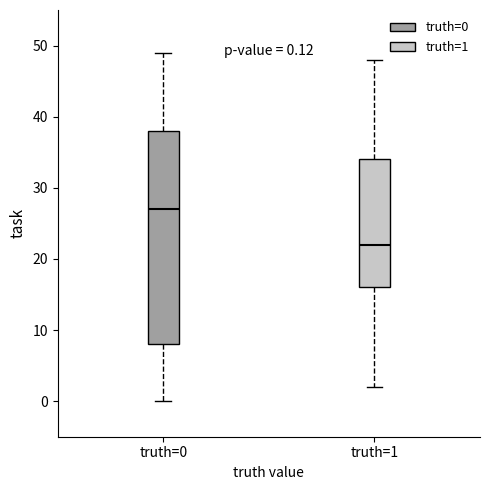

Which box has the highest median line?

truth=0